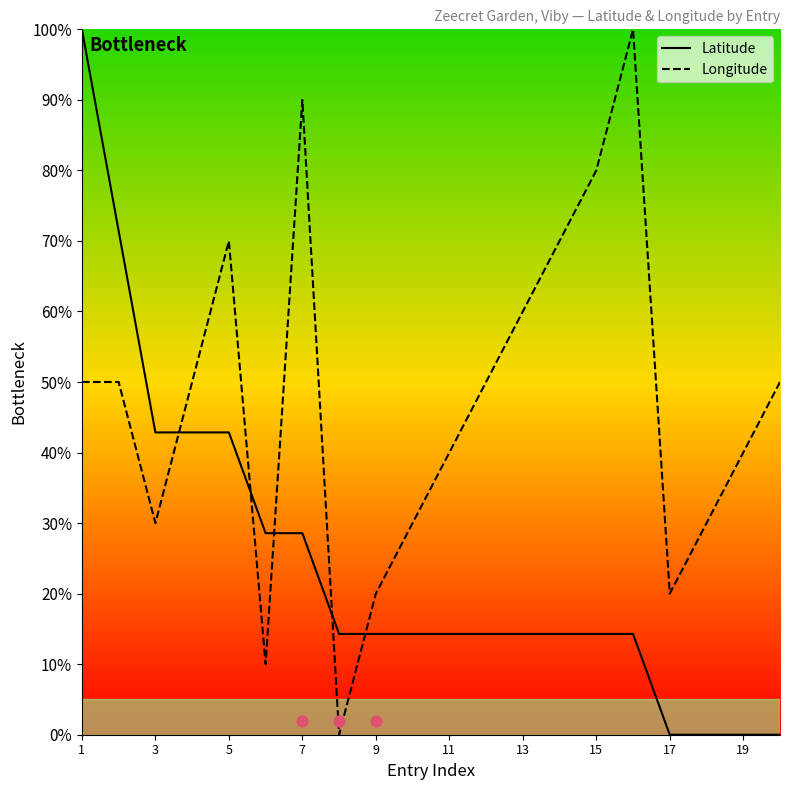

Which series reaches the maximum Y coordinate?

Longitude